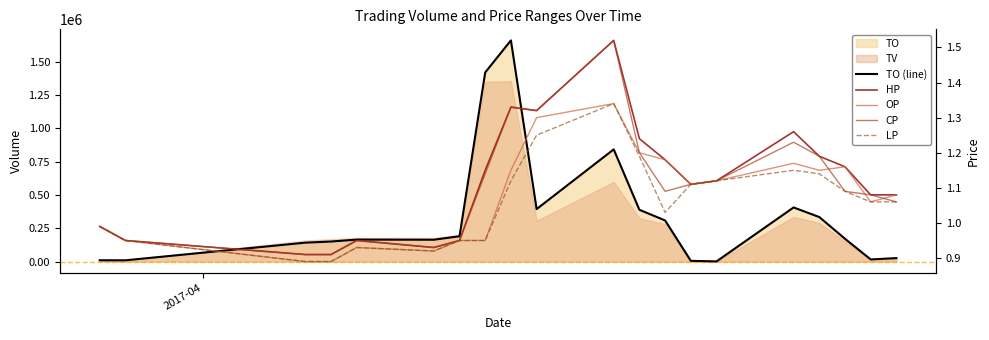

What is the difference between the second highest and minimum values in the TO (line) series?

1417390.0